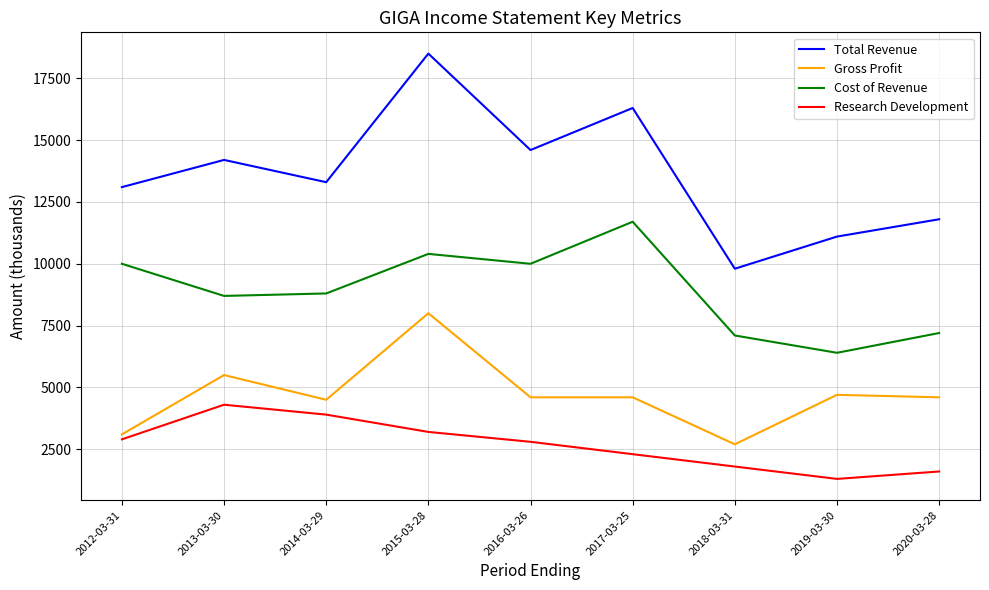

True or false: Cost of Revenue and Total Revenue cross at least once.

False